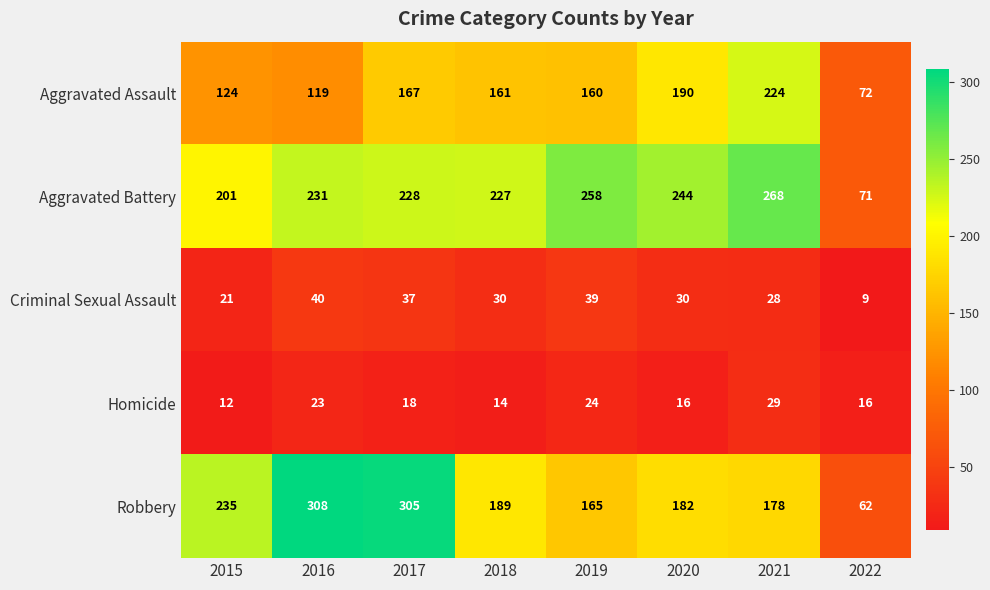

Which label corresponds to the smallest value in the chart?

2022